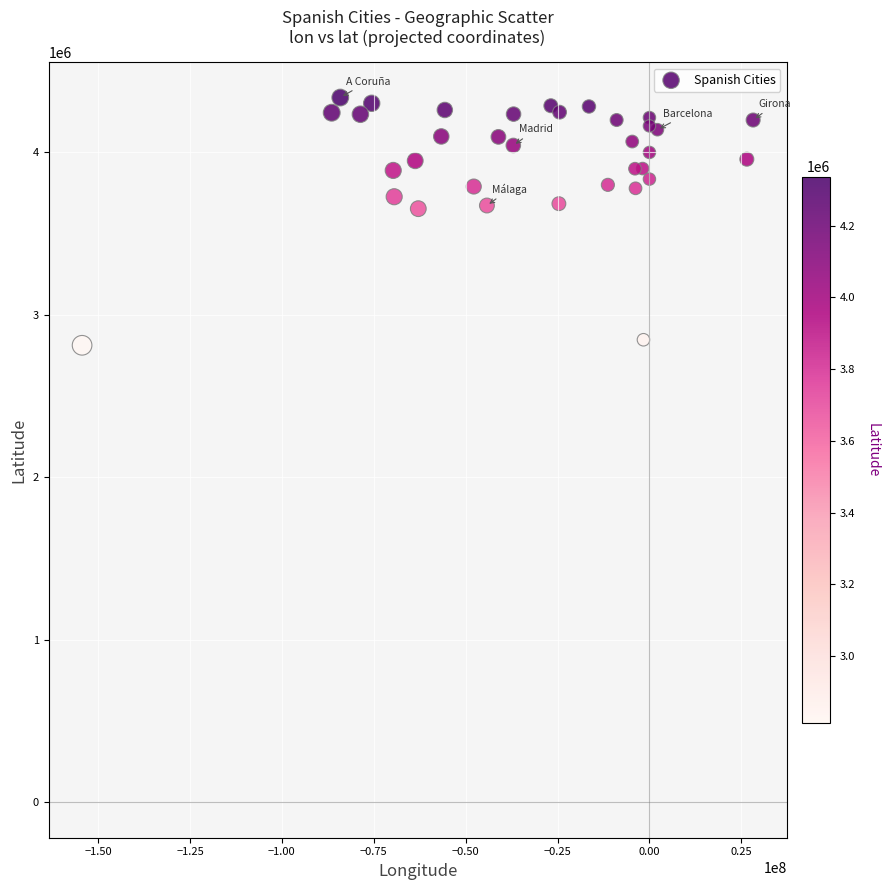

What is the range of Y values (max minus min)?

1523879